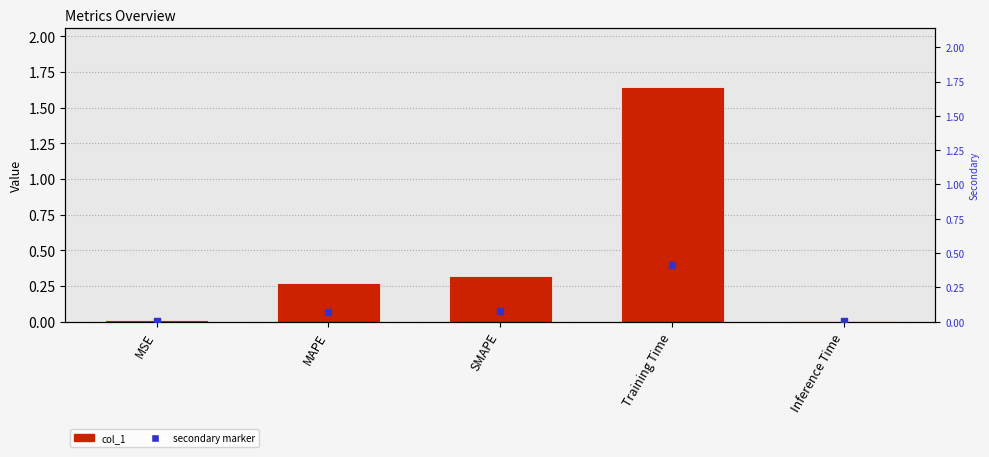

At which category is the sum across all series the highest?

Training Time